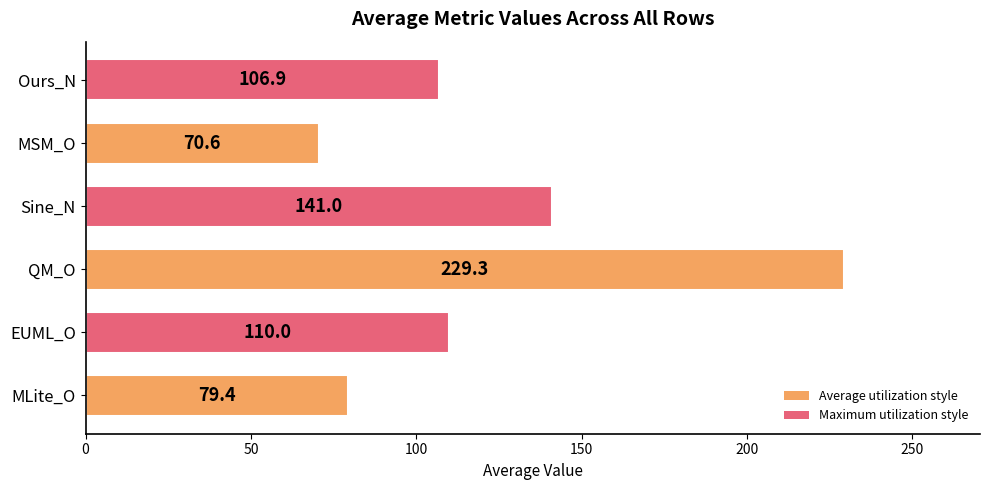

Reading bottom to top, list all the values displayed in this chart.

79.4	110.0	229.3	141.0	70.6	106.9